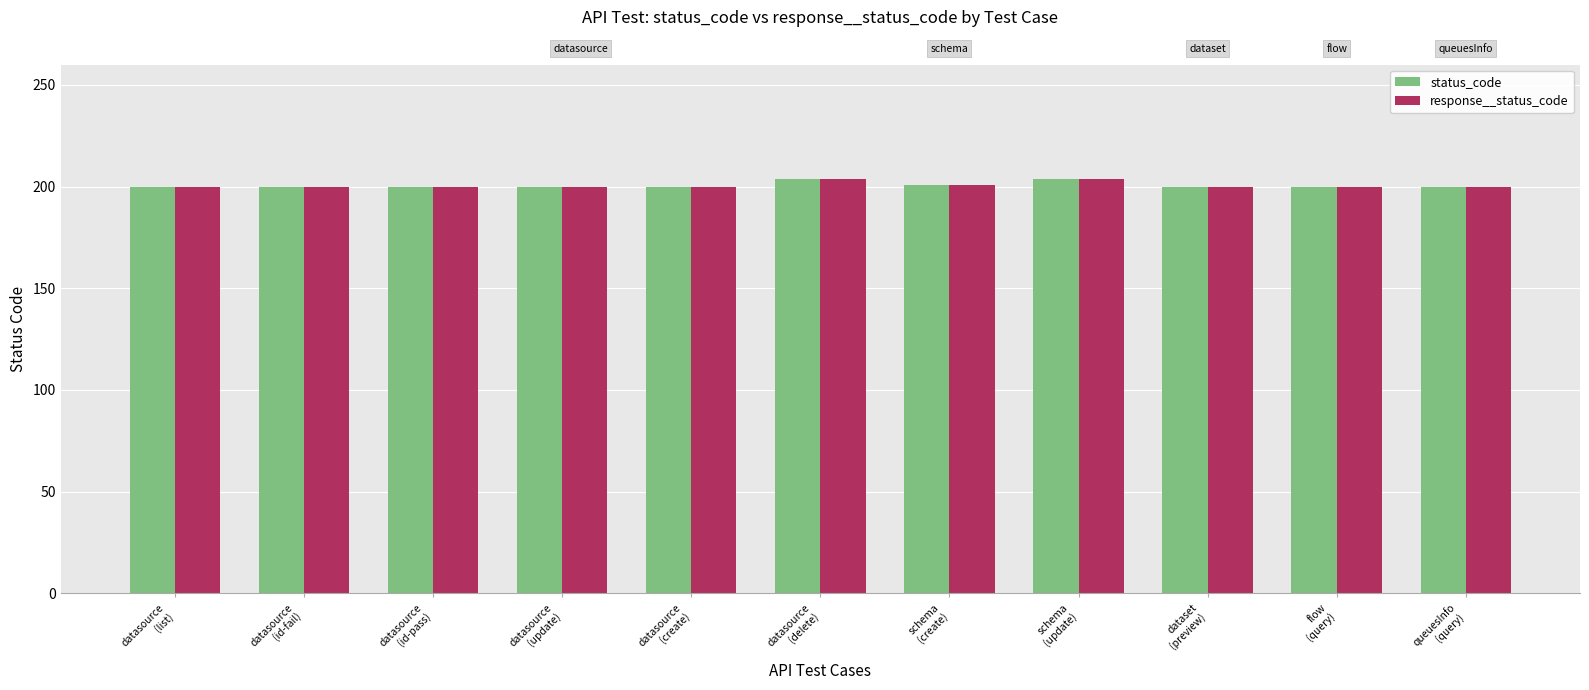

What is the maximum value shown in the chart?

204